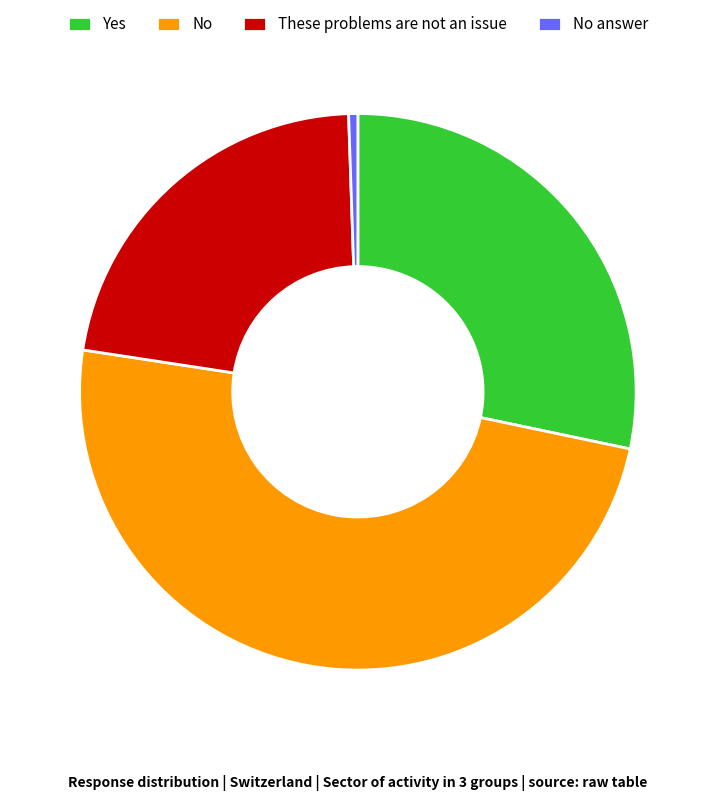

Is it true that No answer is 1% of the pie?

True